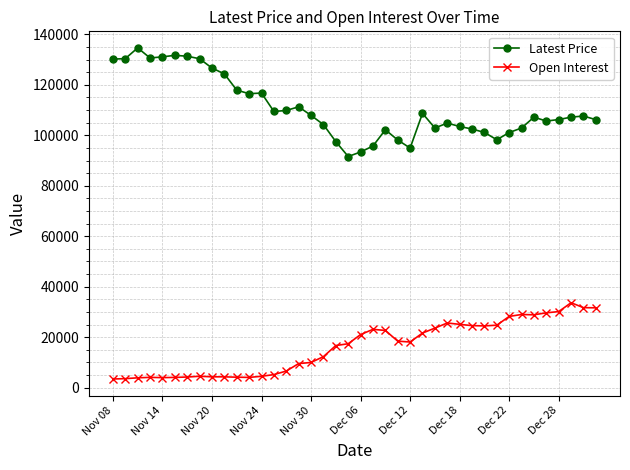

Which series has the largest total across all categories?

Latest Price